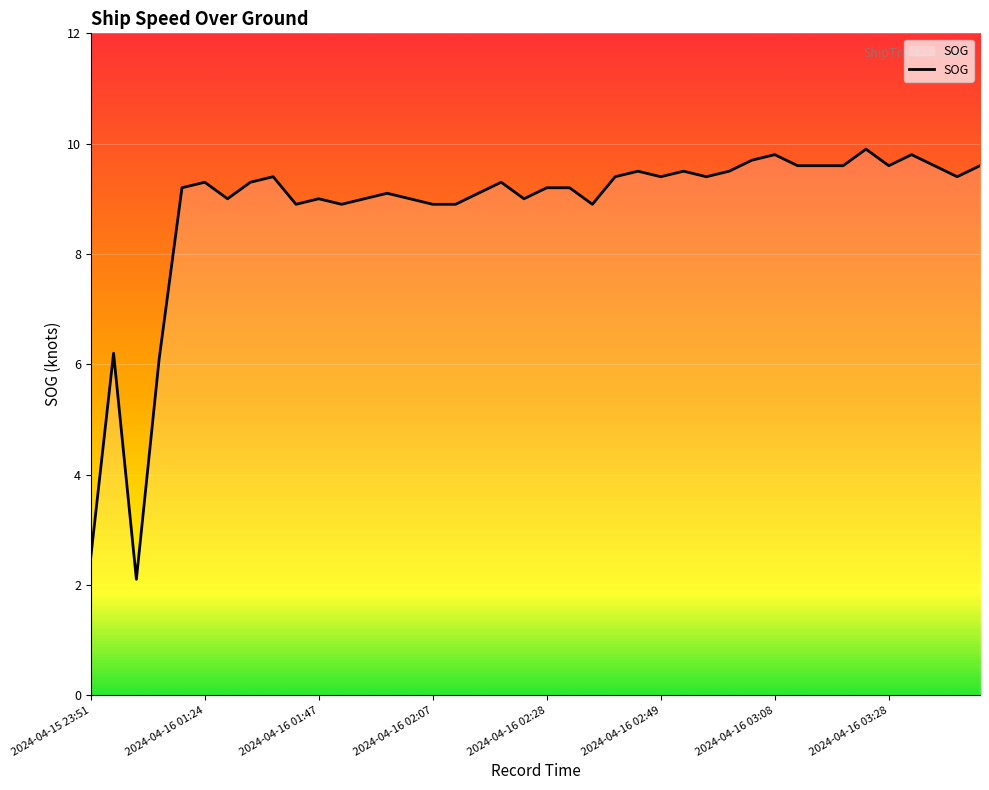

What is the difference between the maximum and minimum values?

7.8